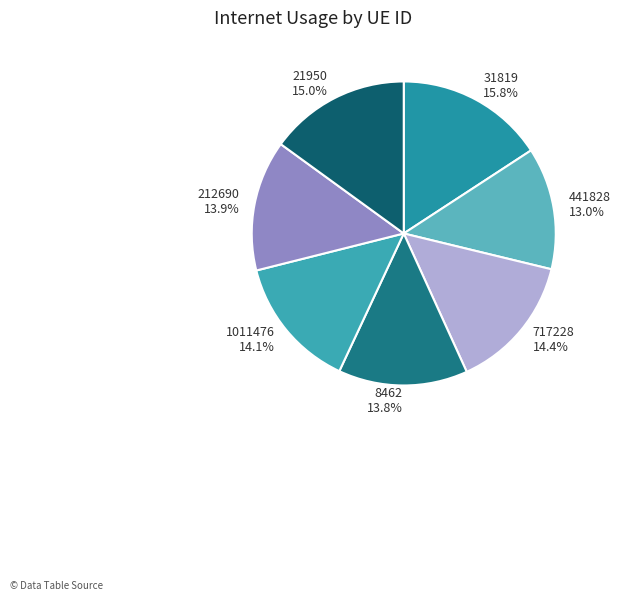

What percentage is NOT represented by 1011476?

85.9%